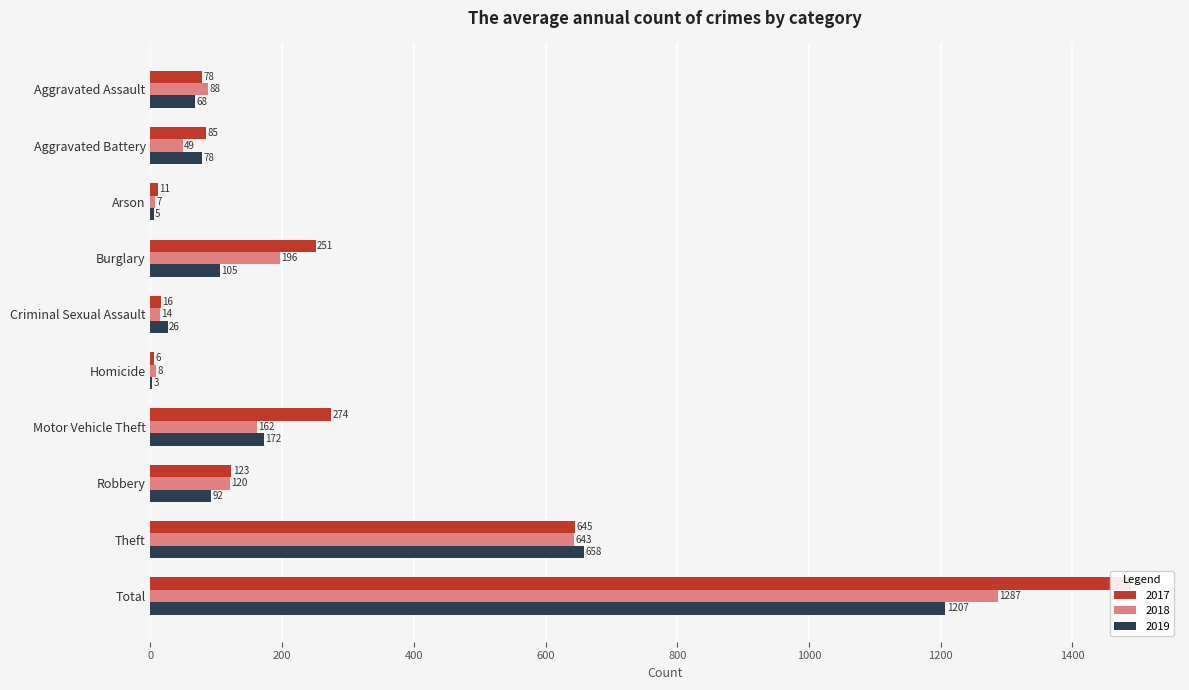

How many data points in 2018 are less than 120?

5